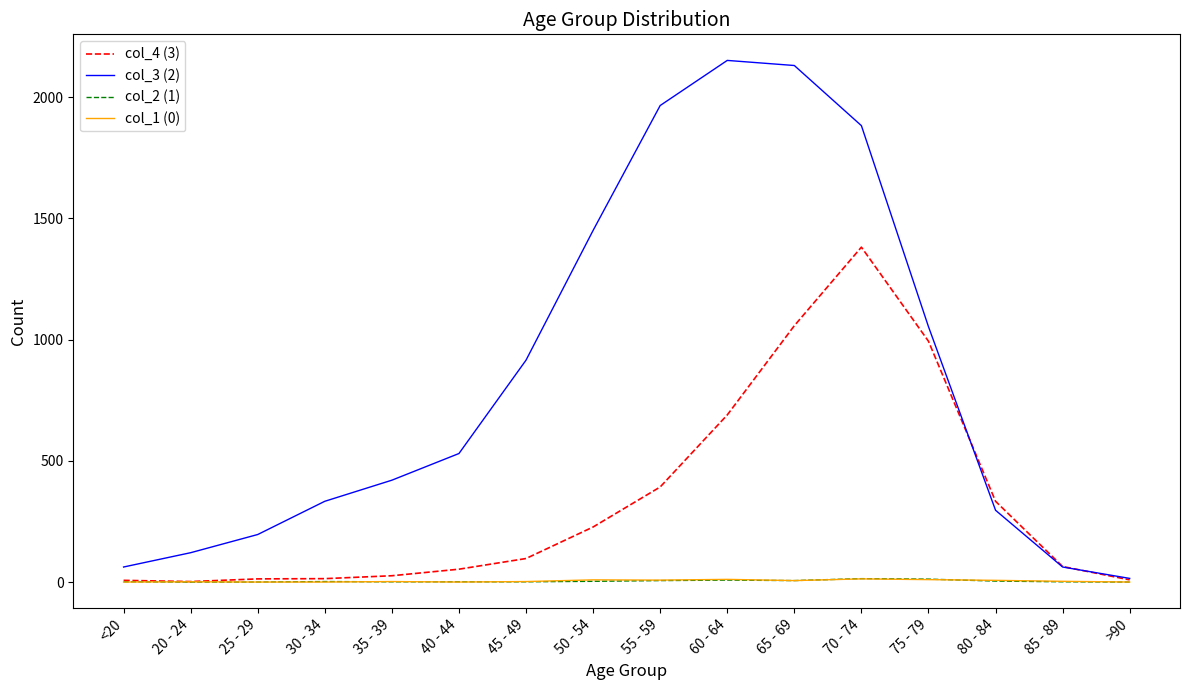

Which series has the largest range (max minus min)?

col_3 (2)